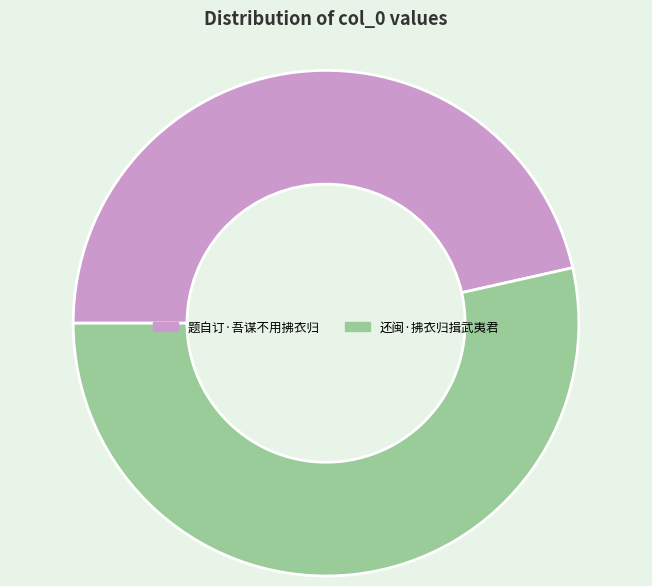

How many slices are in this pie chart?

2